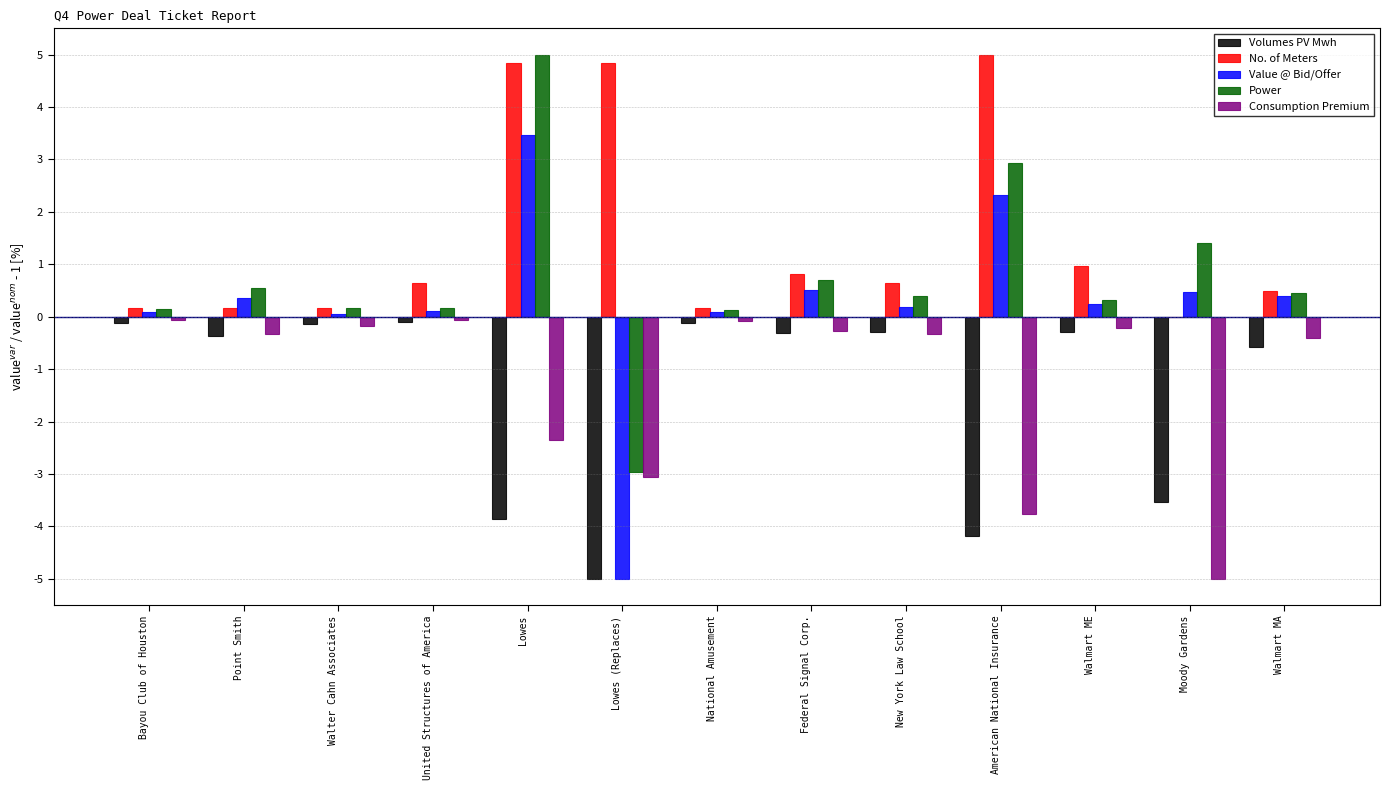

Is it true that Value @ Bid/Offer equals 4.5 at Lowes?

False